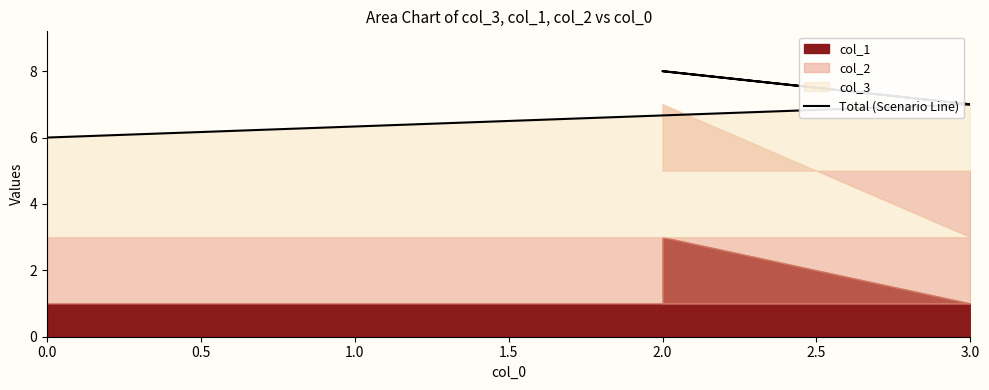

What is the greatest value displayed?

8